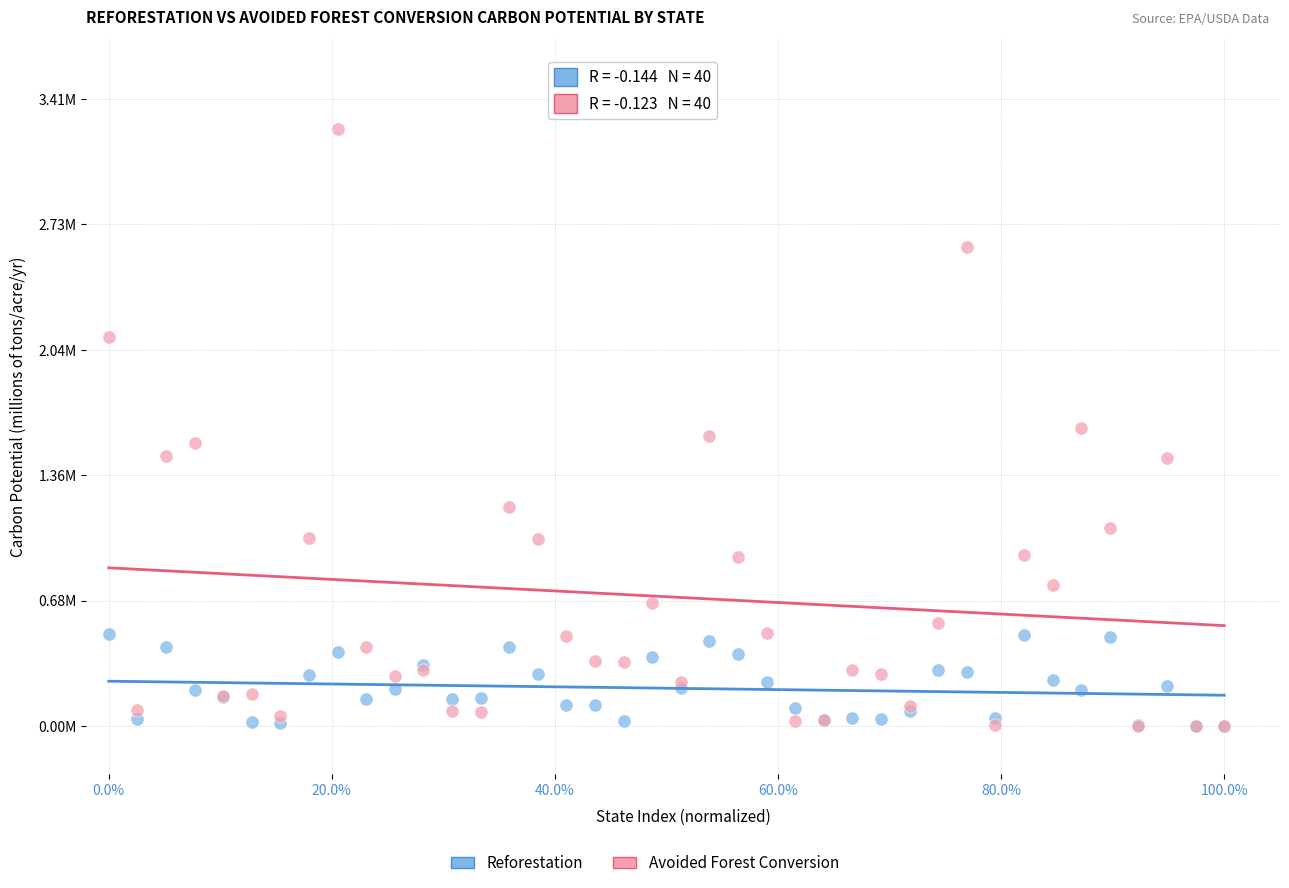

Which series has the largest Y range (max minus min)?

Avoided Forest Conversion